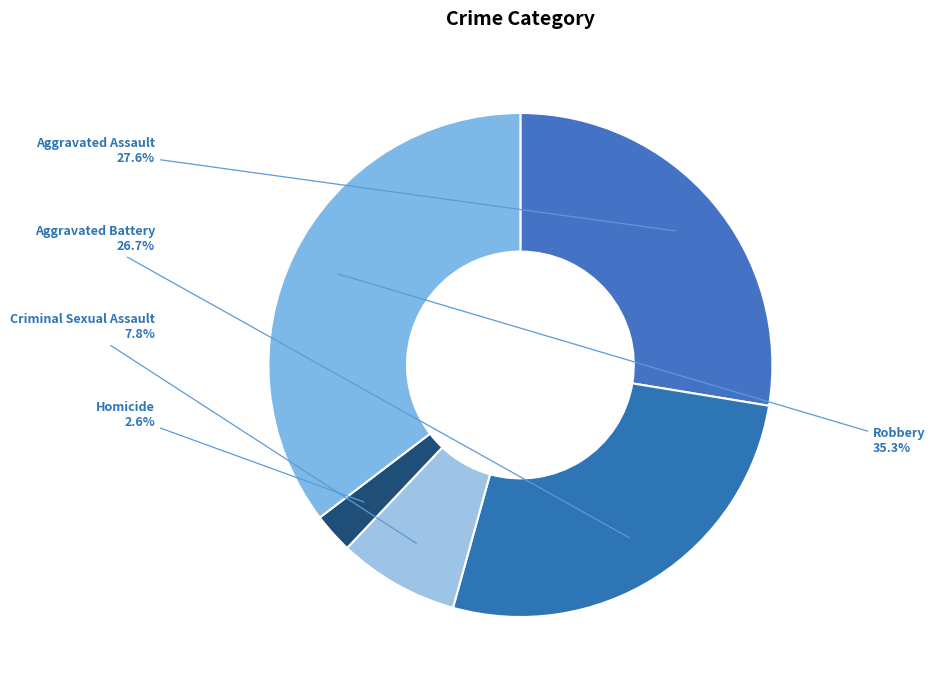

How many segments does this pie chart have?

5